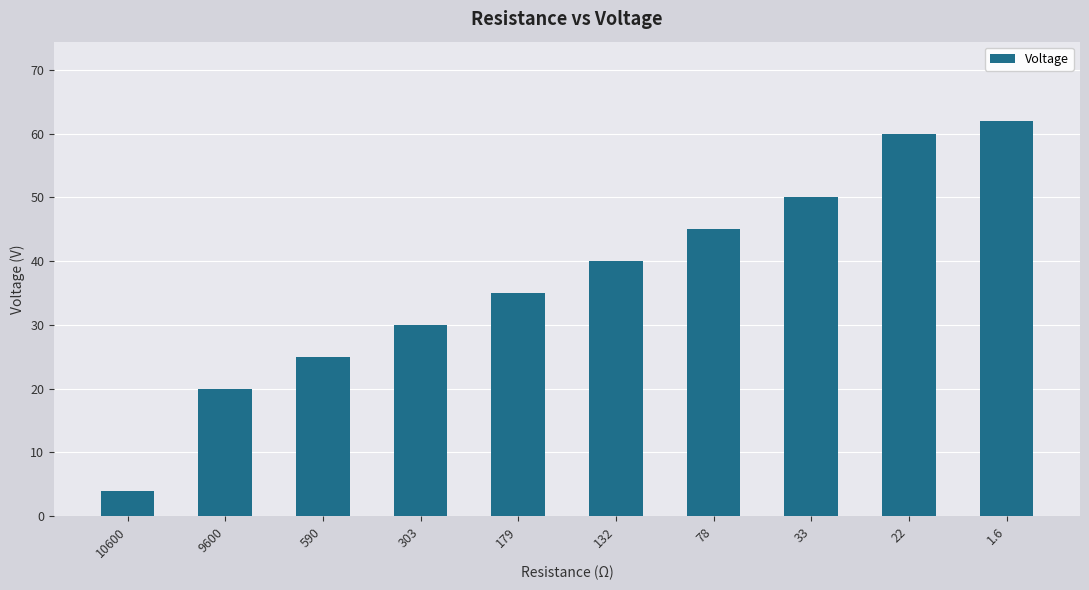

How many categories are shown in the chart?

10